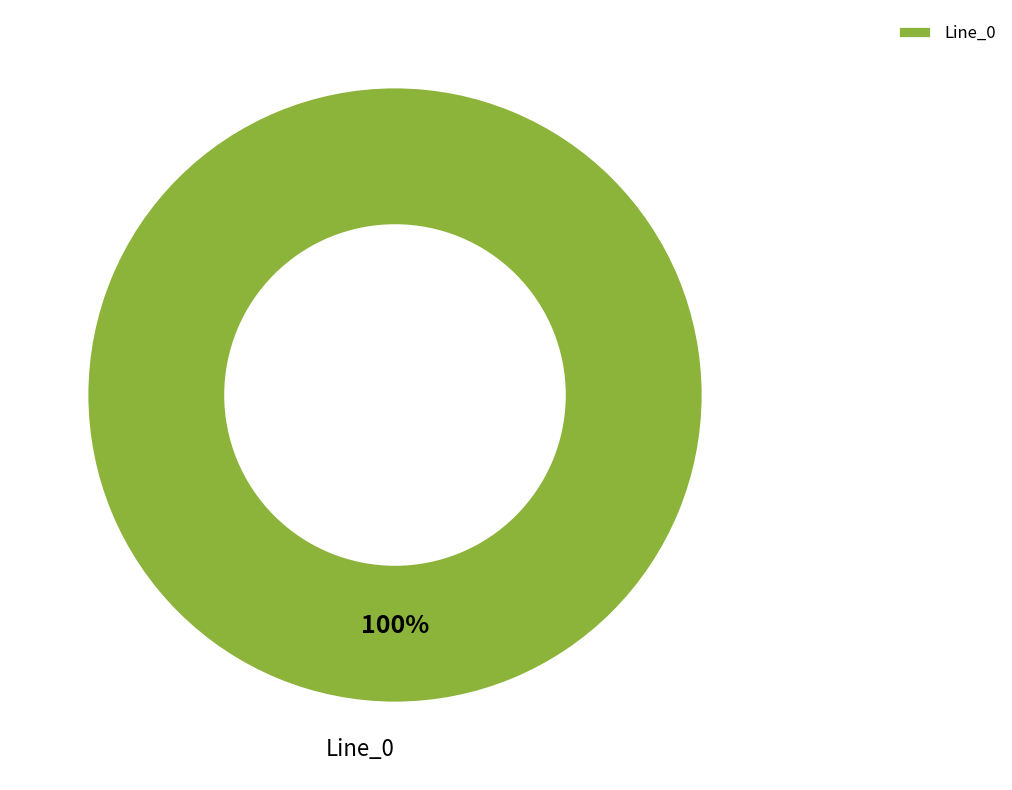

Does Line_0 account for over 50% of the chart?

Yes